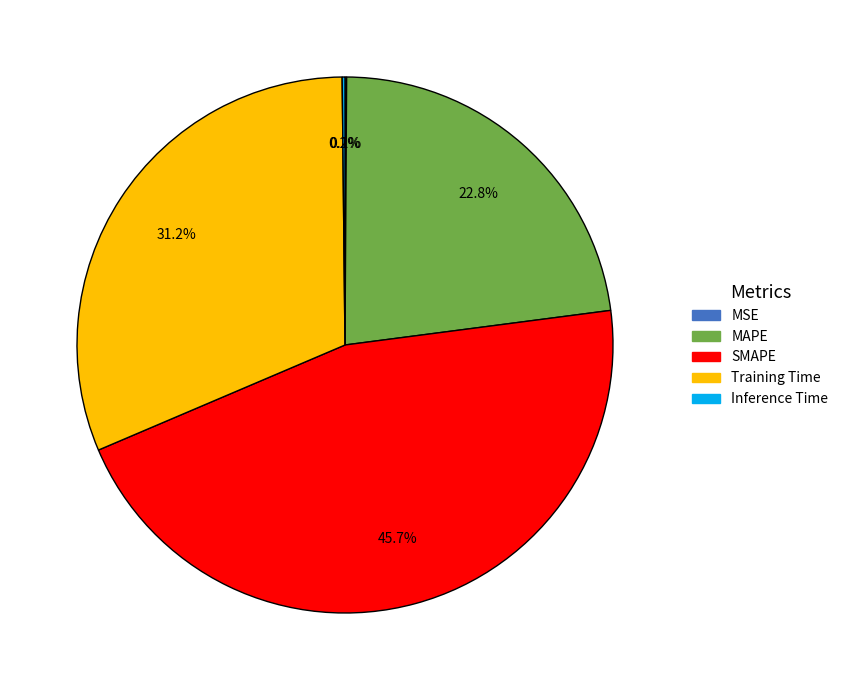

Which category has the biggest portion of the pie?

SMAPE